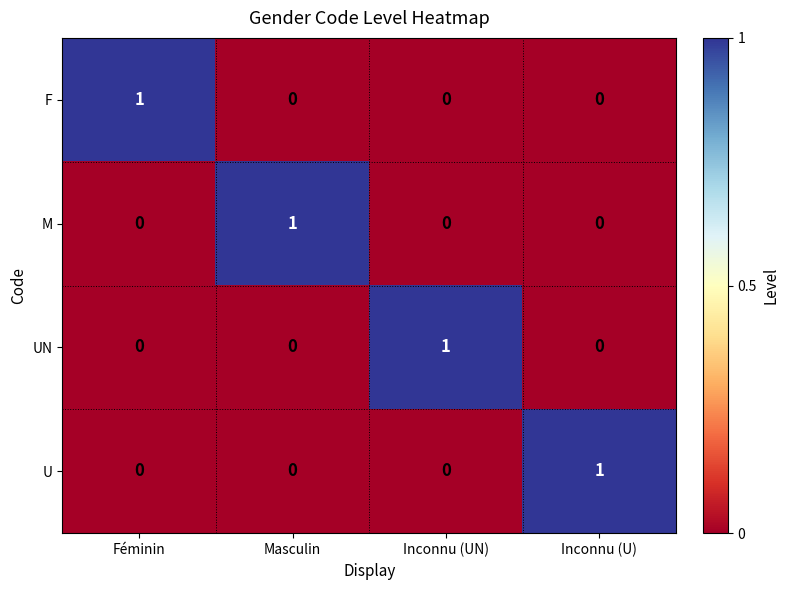

True or false: F has a value of 0 at Inconnu (U).

True